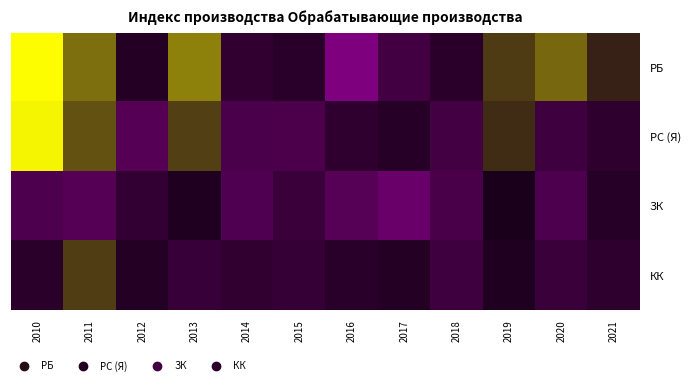

At how many categories does at least one series exceed 127?

1